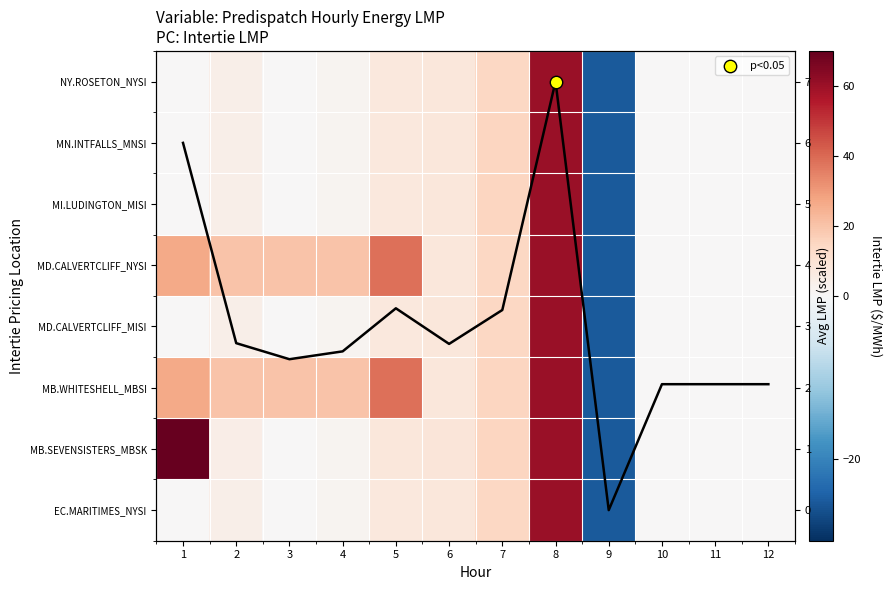

Between 11 and 6, which is larger?

6